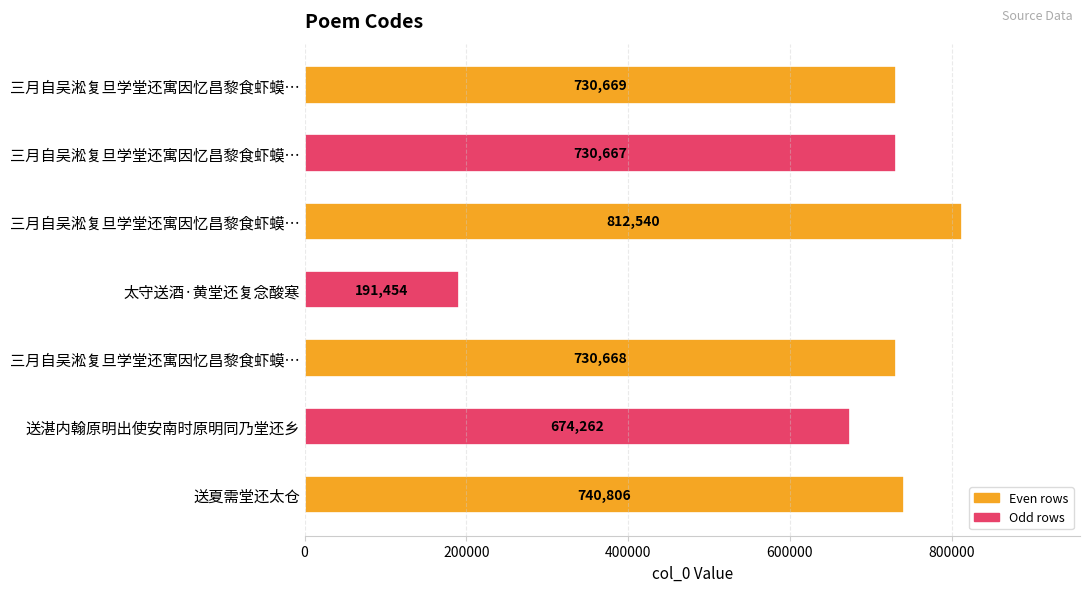

What is the difference between the maximum and minimum values?

621086